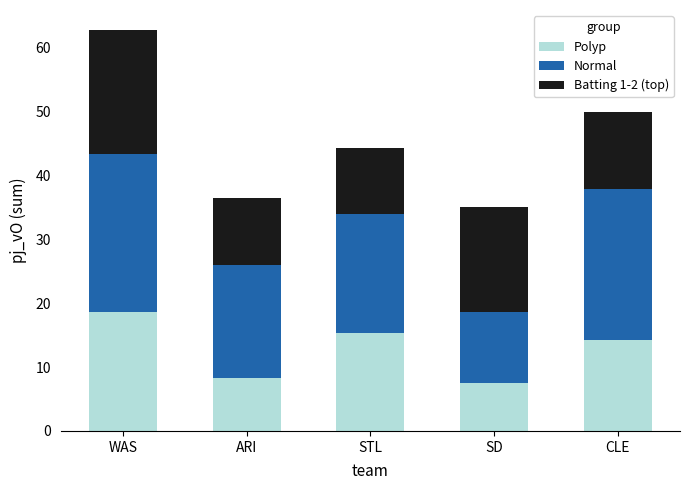

How many data points in Polyp are above 14?

3